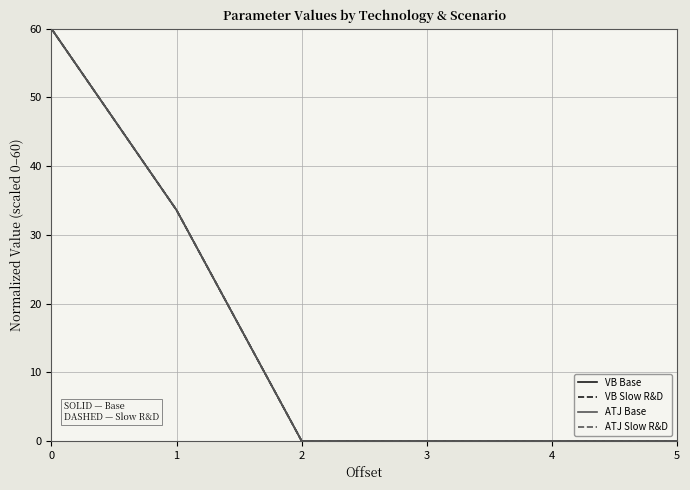

Between 2 and 3, which series saw the biggest shift?

VB Base